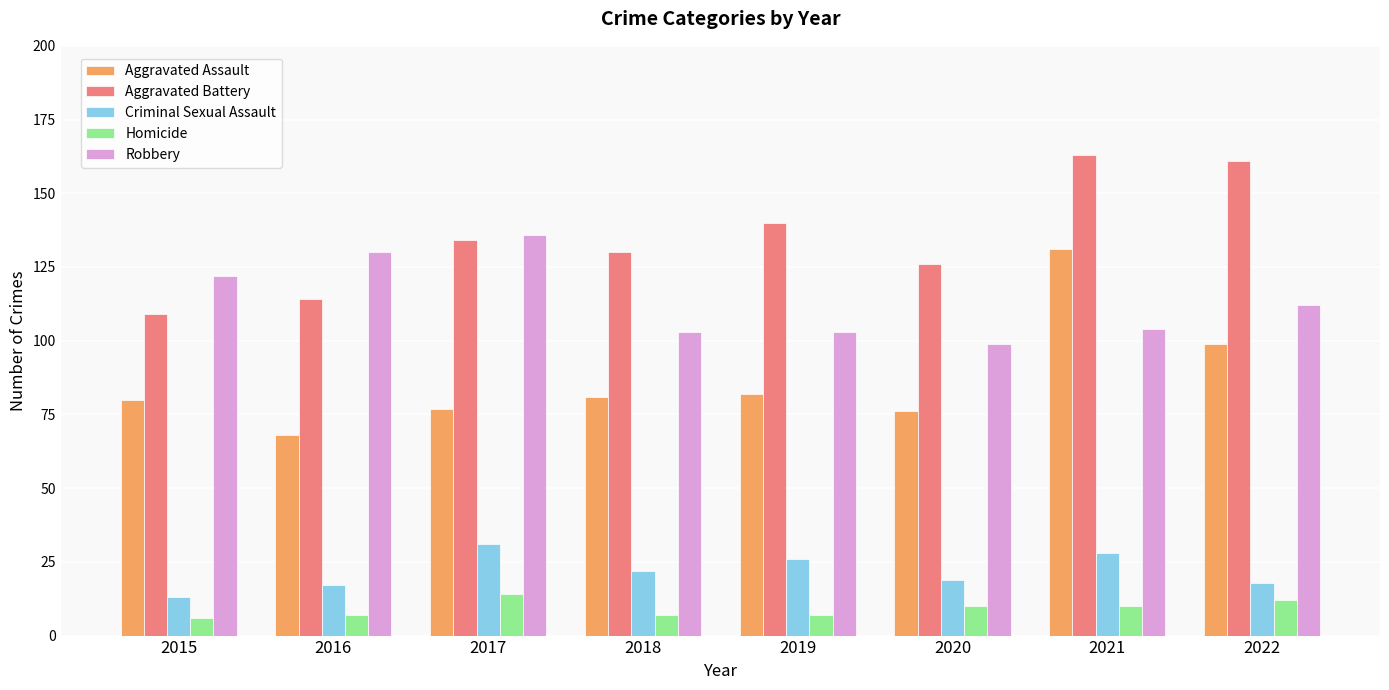

Count the number of data series in this chart.

5